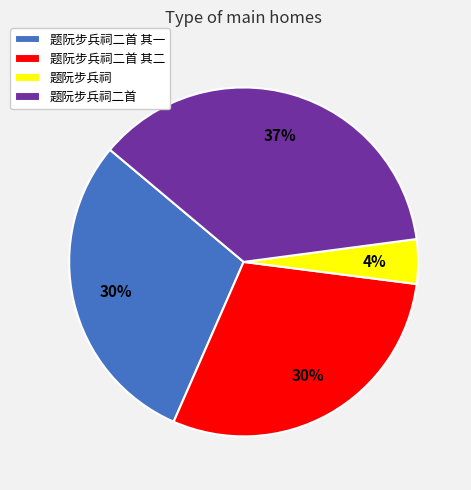

What is the ratio of the value at 题阮步兵祠二首 to the value at 题阮步兵祠二首 其一?

1.2